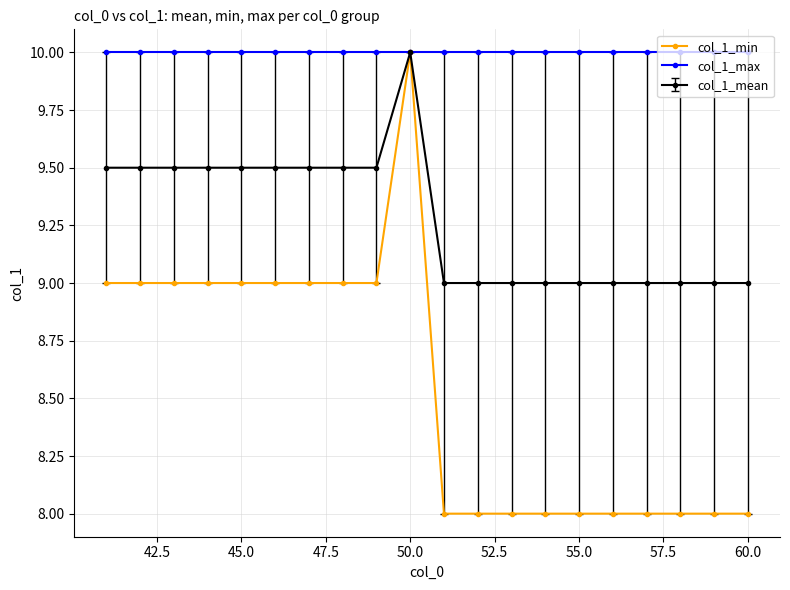

What is the value of the col_1_mean point at the 6th from the left?

9.5